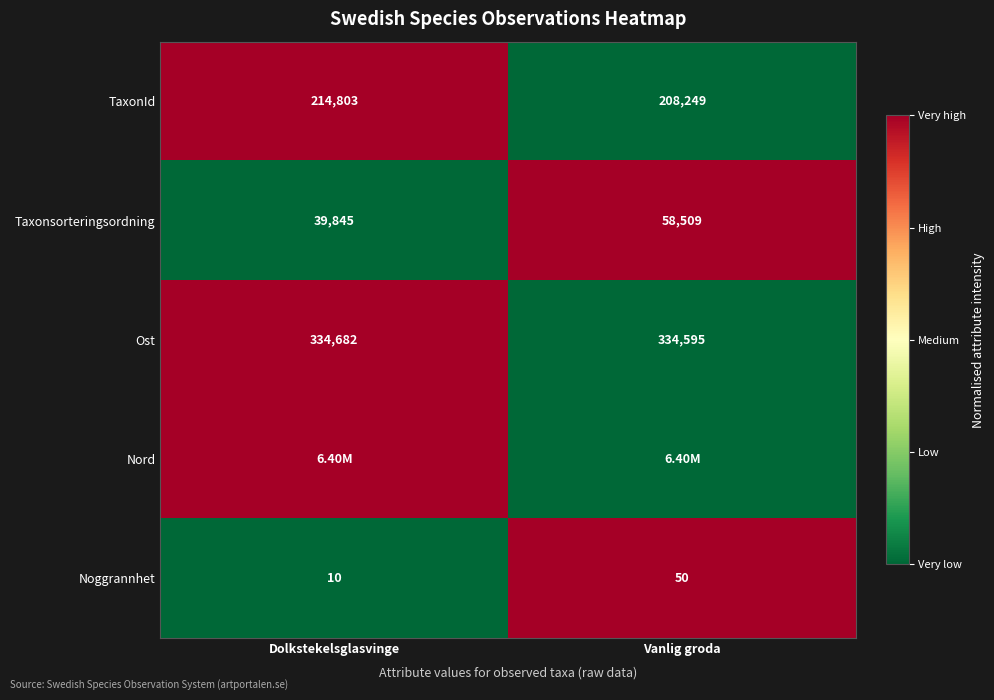

Is the value of Noggrannhet at Vanlig groda greater than the value of Taxonsorteringsordning at Dolkstekelsglasvinge?

No